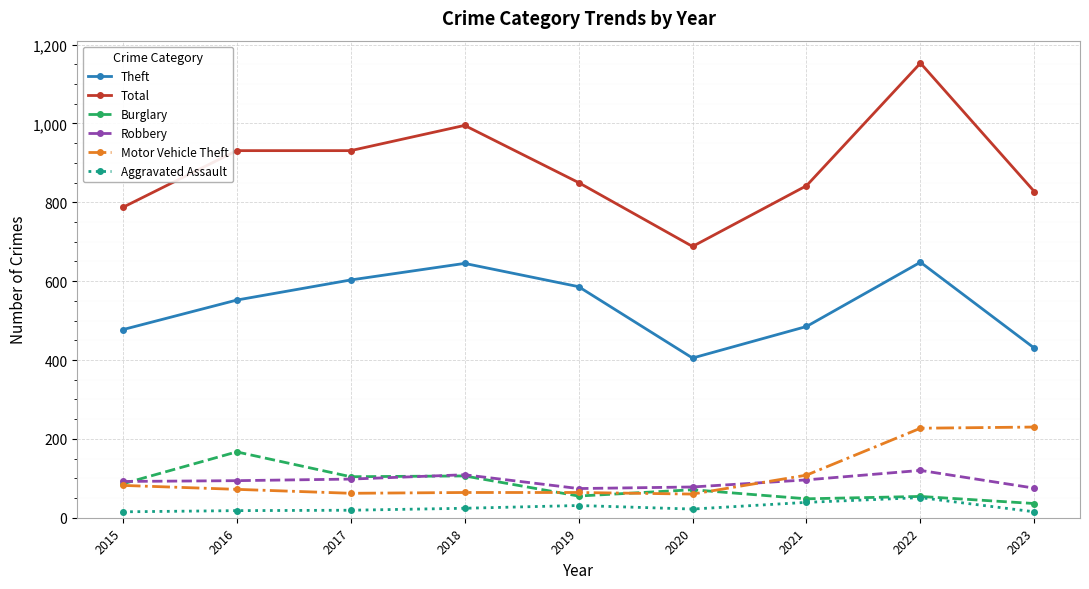

What is the difference between the maximum and minimum values in the Burglary series?

131